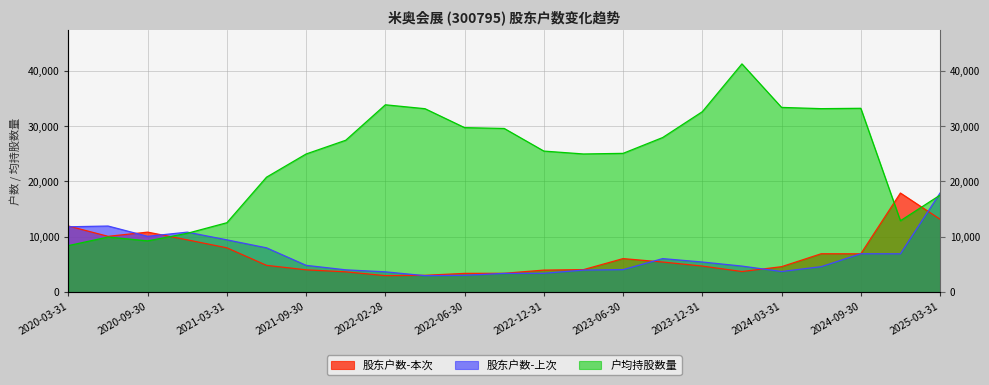

Which category has the lowest value across all series?

2022-02-28